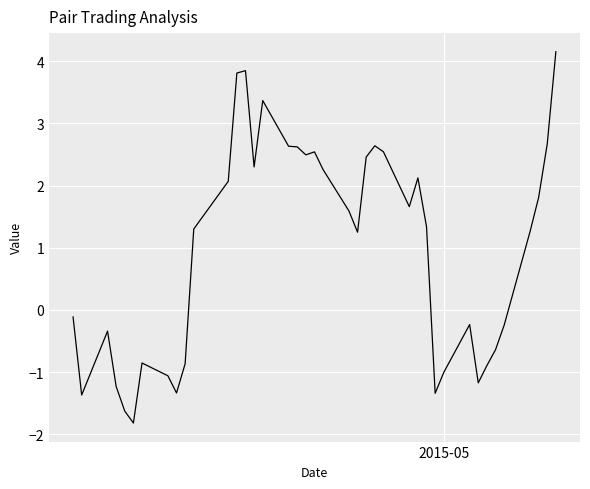

What is the difference between the maximum and minimum values?

6.0